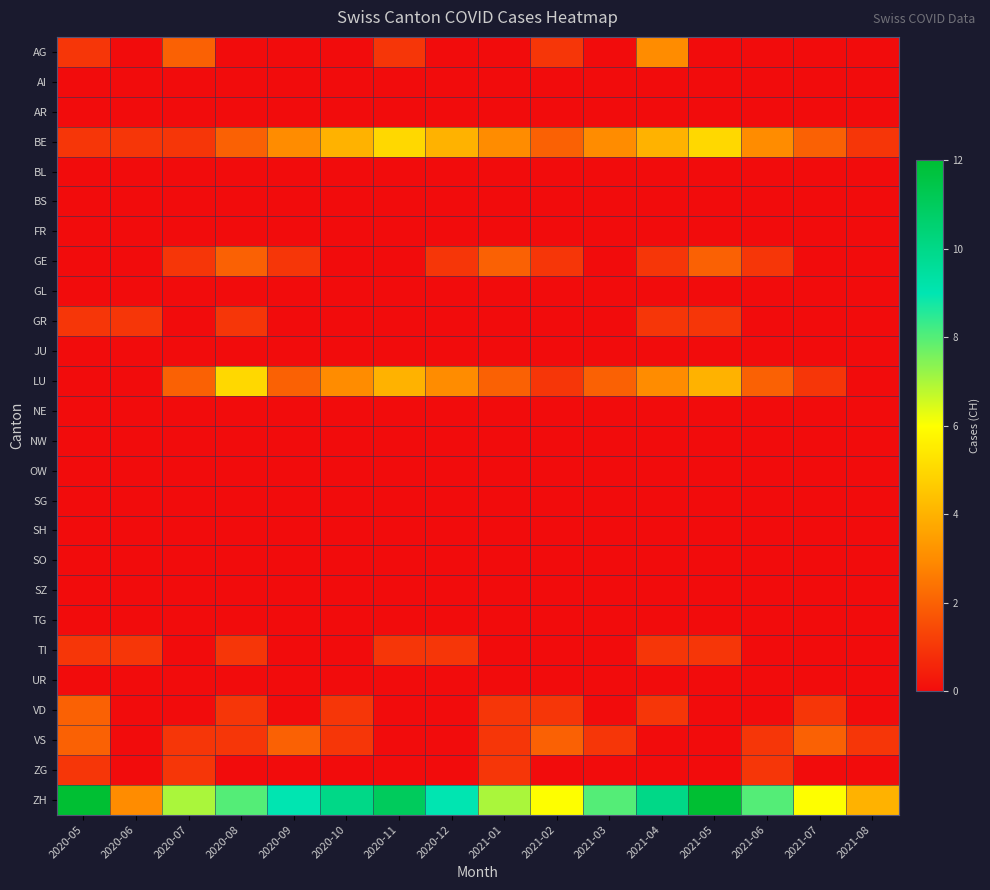

Which series changed the most between 2020-09 and 2021-01?

ZH